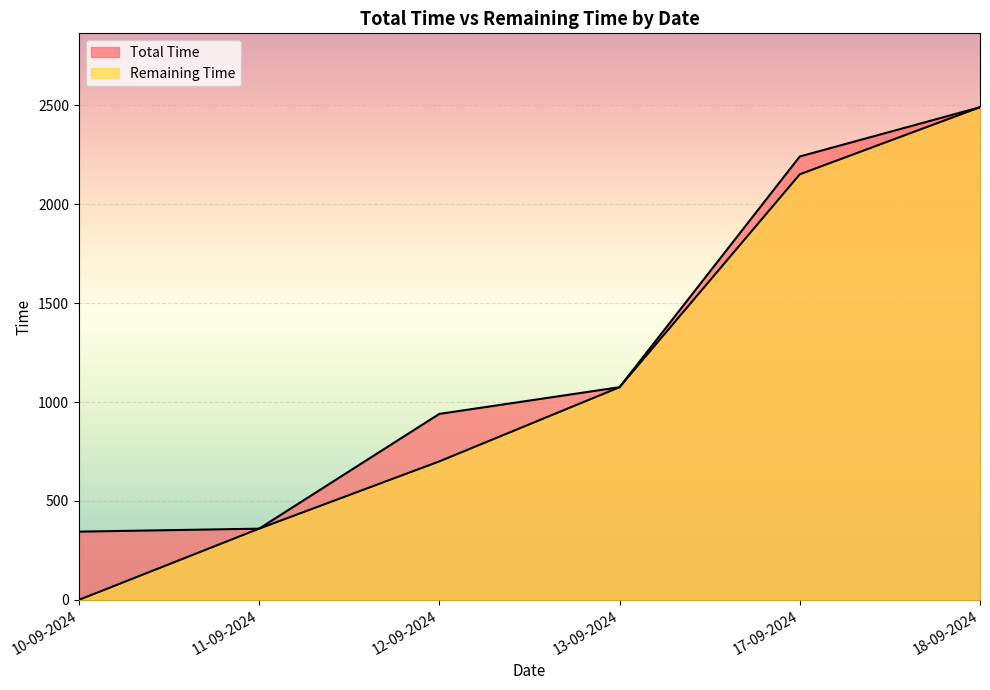

Which category has the highest value in the Remaining Time series?

18-09-2024